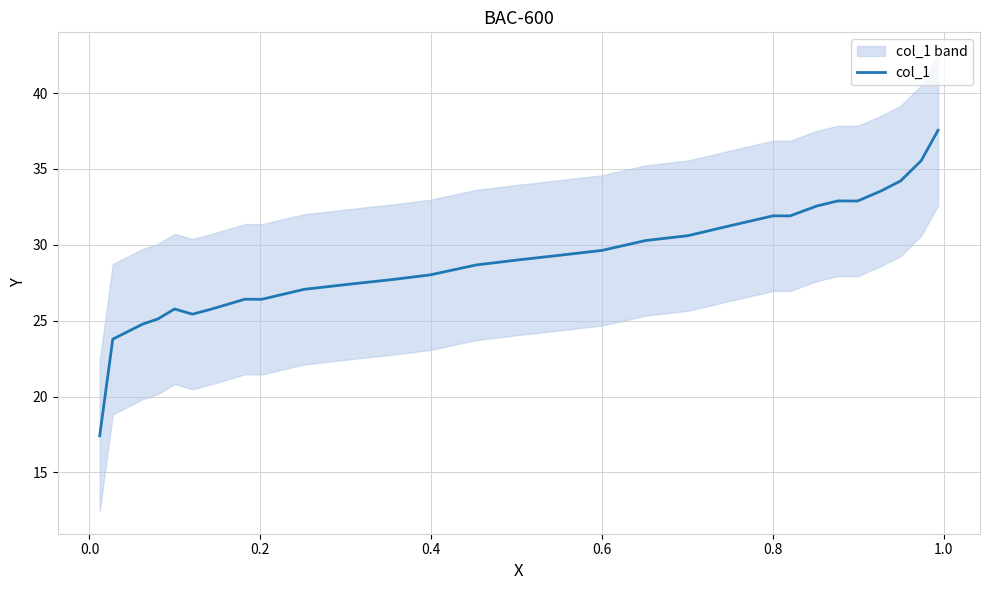

What is the difference between the second highest and minimum values?

18.1